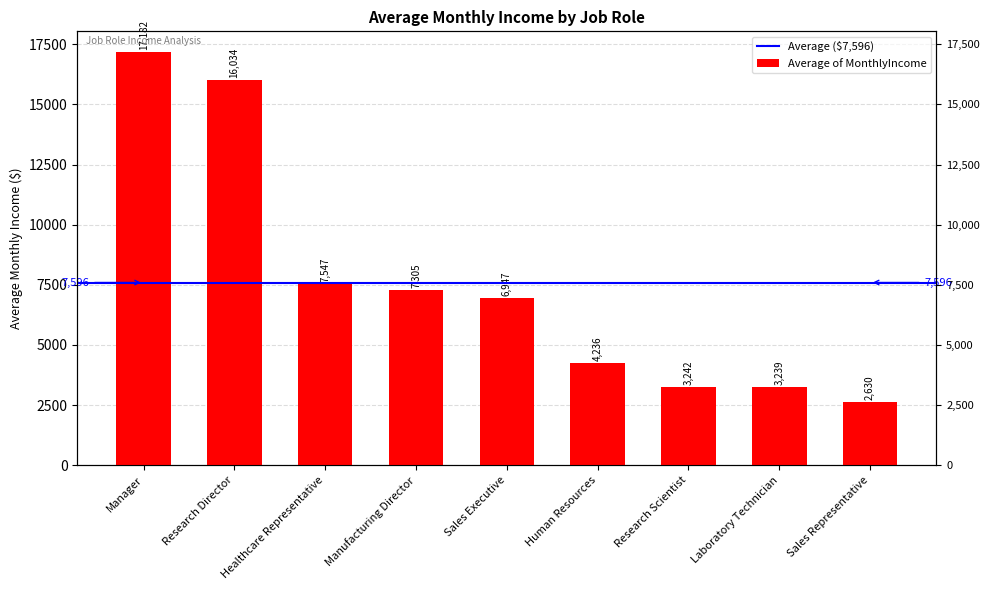

Is it true that the value at Healthcare Representative is 3821.0?

False